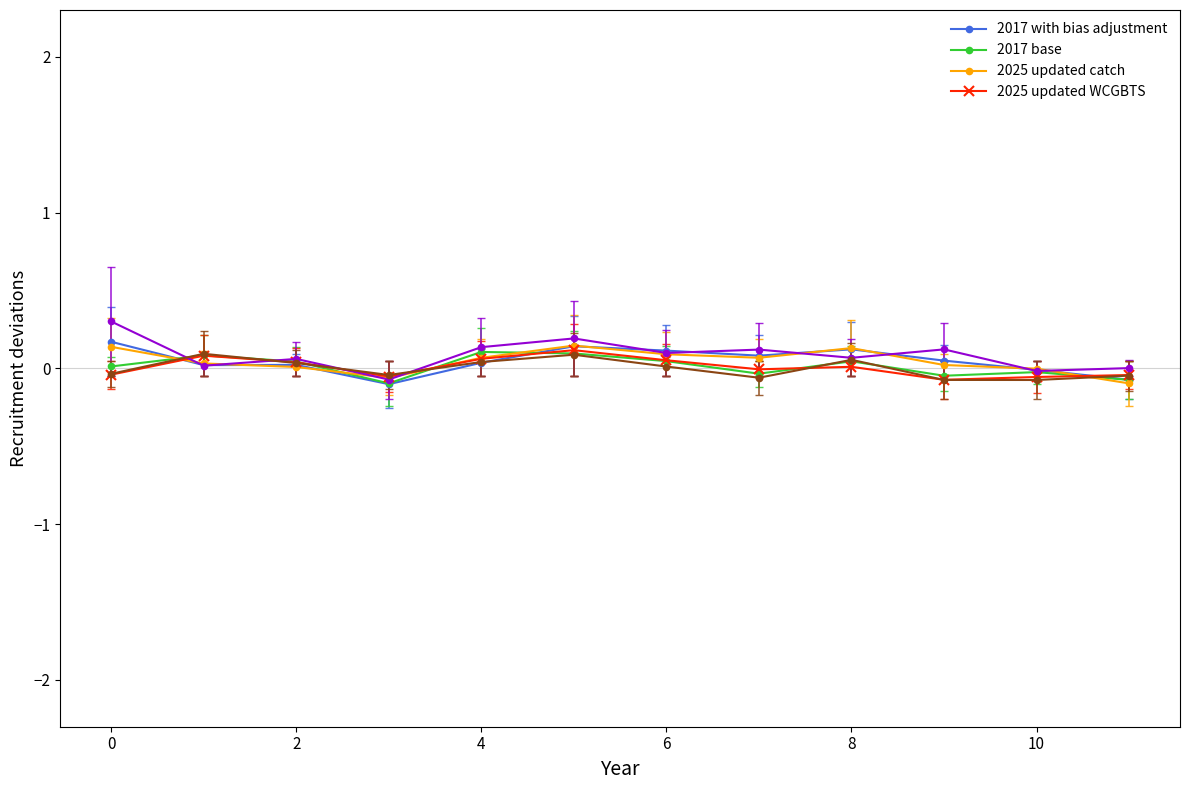

How many categories are shown in the chart?

12